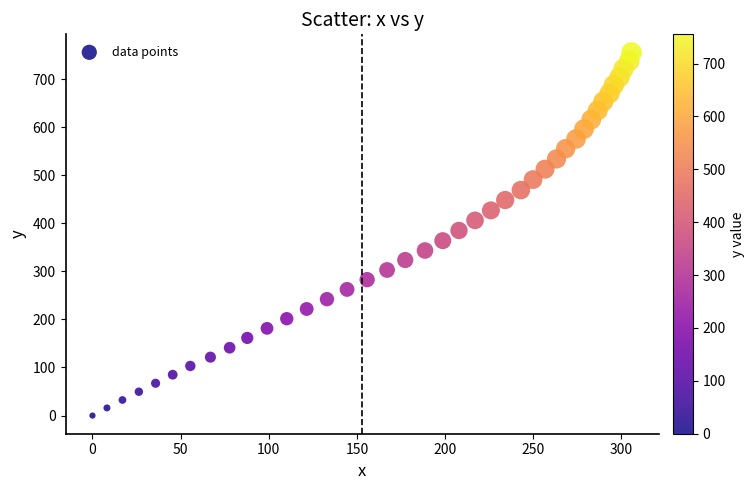

What is the range of X values (max minus min)?

305.8